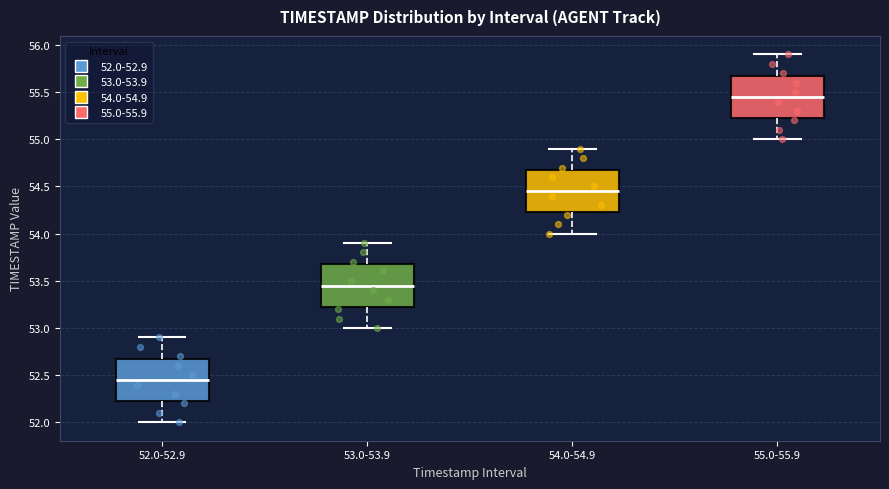

Reading left to right, transcribe this box plot: for each box, give where its median line is, the range the box spans, and where its two whiskers end, as read against the y-axis. The values are not printed on the chart, so give them approximately, as read against the axis.

52.0-52.9: median 52.45, box 52.25 to 52.70, whiskers 52.00 to 52.90
53.0-53.9: median 53.45, box 53.25 to 53.70, whiskers 53.00 to 53.90
54.0-54.9: median 54.45, box 54.25 to 54.70, whiskers 54.00 to 54.90
55.0-55.9: median 55.45, box 55.25 to 55.70, whiskers 55.00 to 55.90